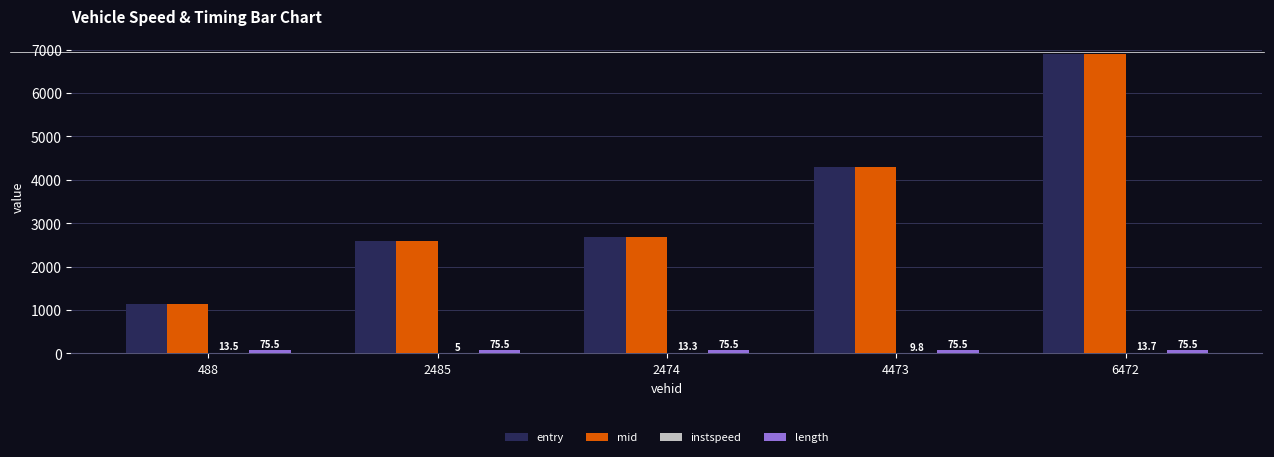

At which label is mid closest to 4026?

4473